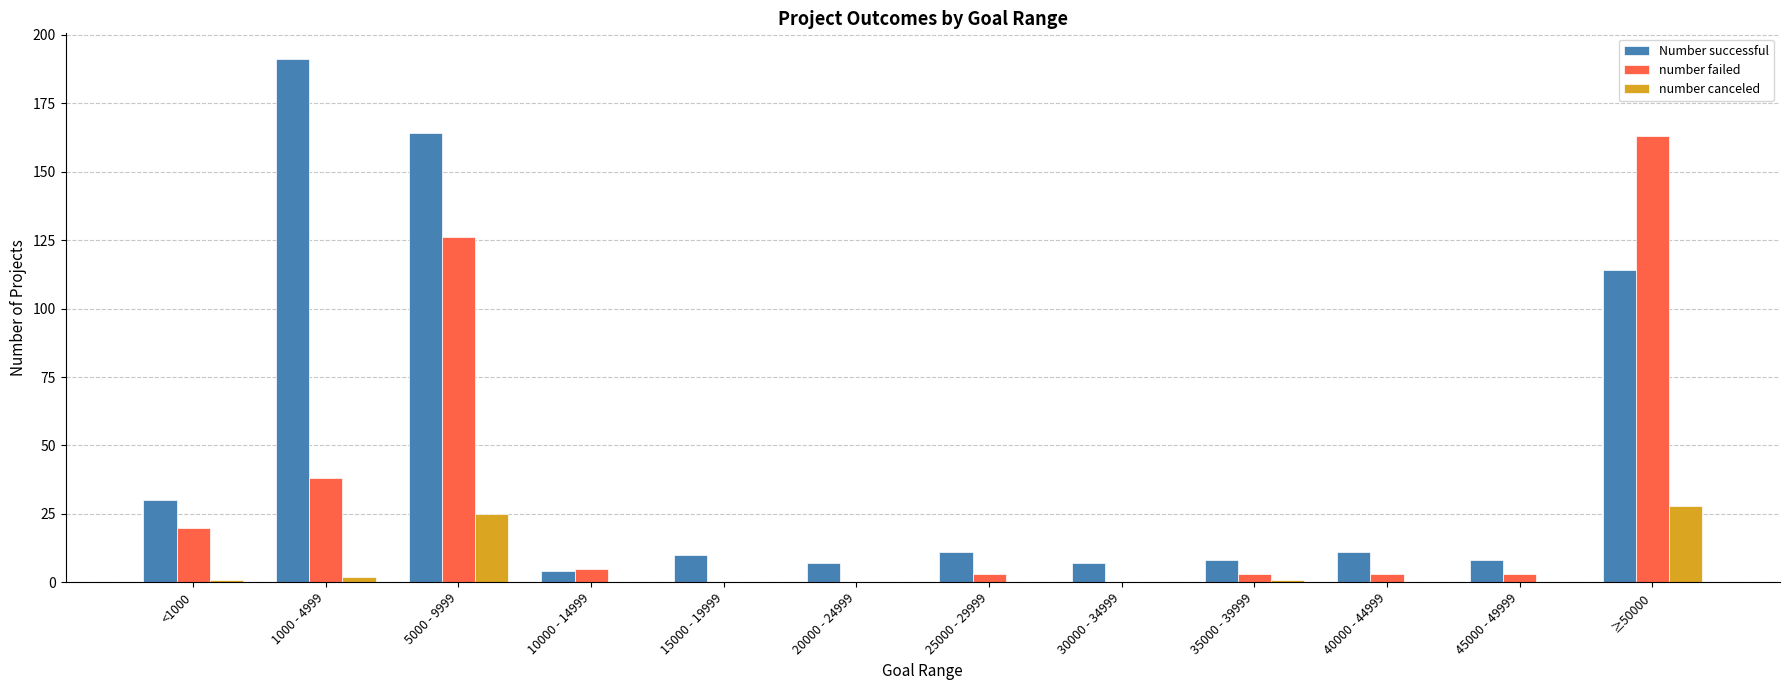

The number failed series shows 59 at 15000 - 19999. True or false?

False